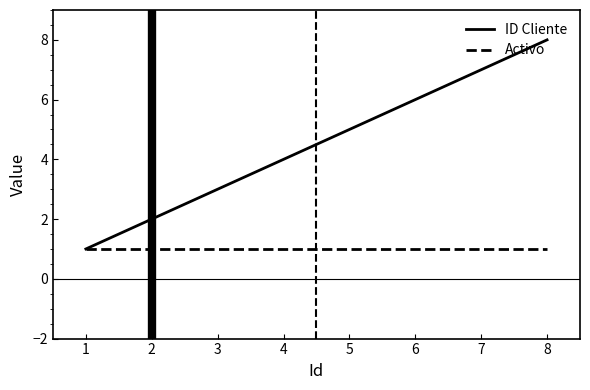

What is the difference between the ID Cliente values at 7 and 6?

1